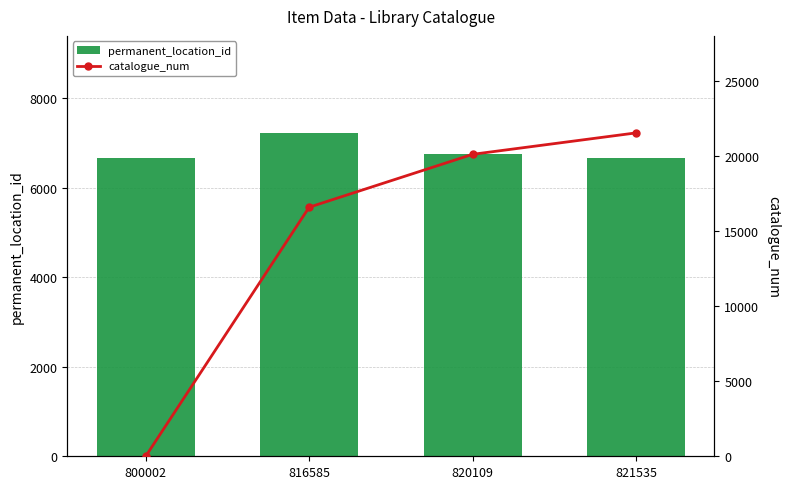

What are all the series names shown in the legend?

permanent_location_id, catalogue_num